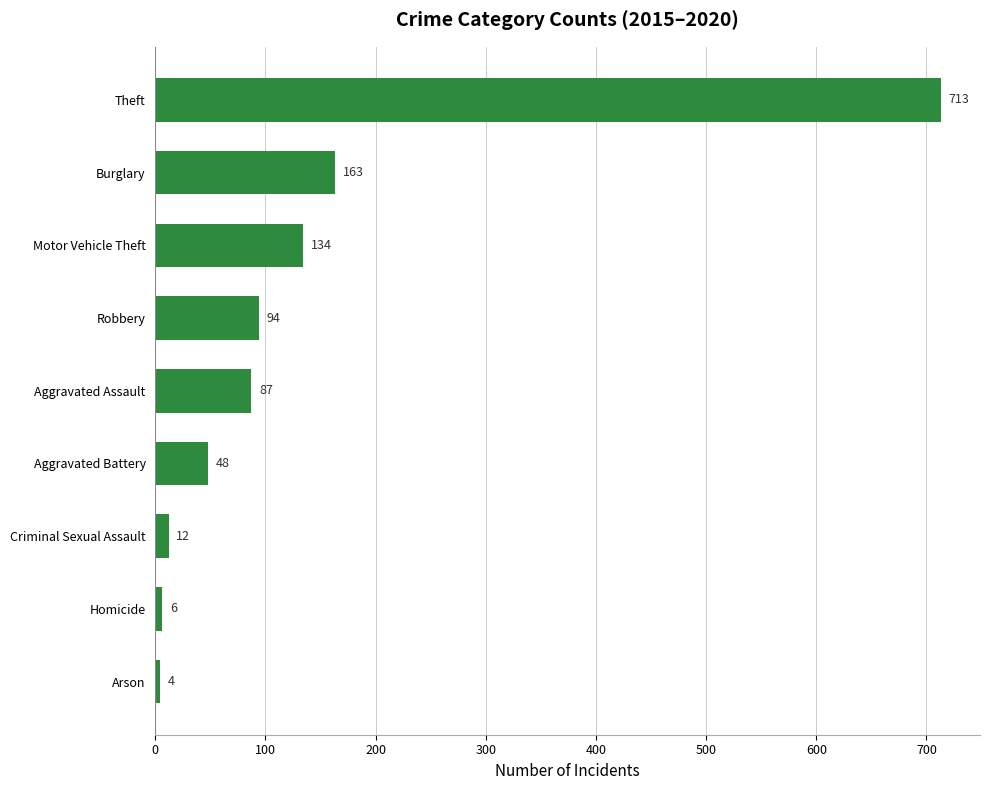

Reading bottom to top, extract all data points from this chart.

Arson=4	Homicide=6	Criminal Sexual Assault=12	Aggravated Battery=48	Aggravated Assault=87	Robbery=94	Motor Vehicle Theft=134	Burglary=163	Theft=713